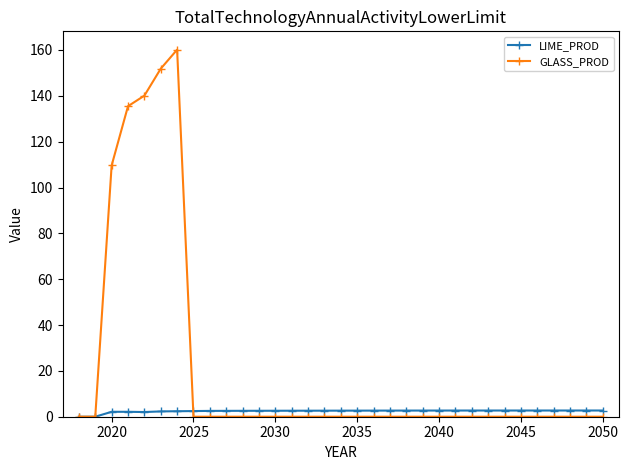

List the series in order of their overall mean, lowest first.

LIME_PROD, GLASS_PROD